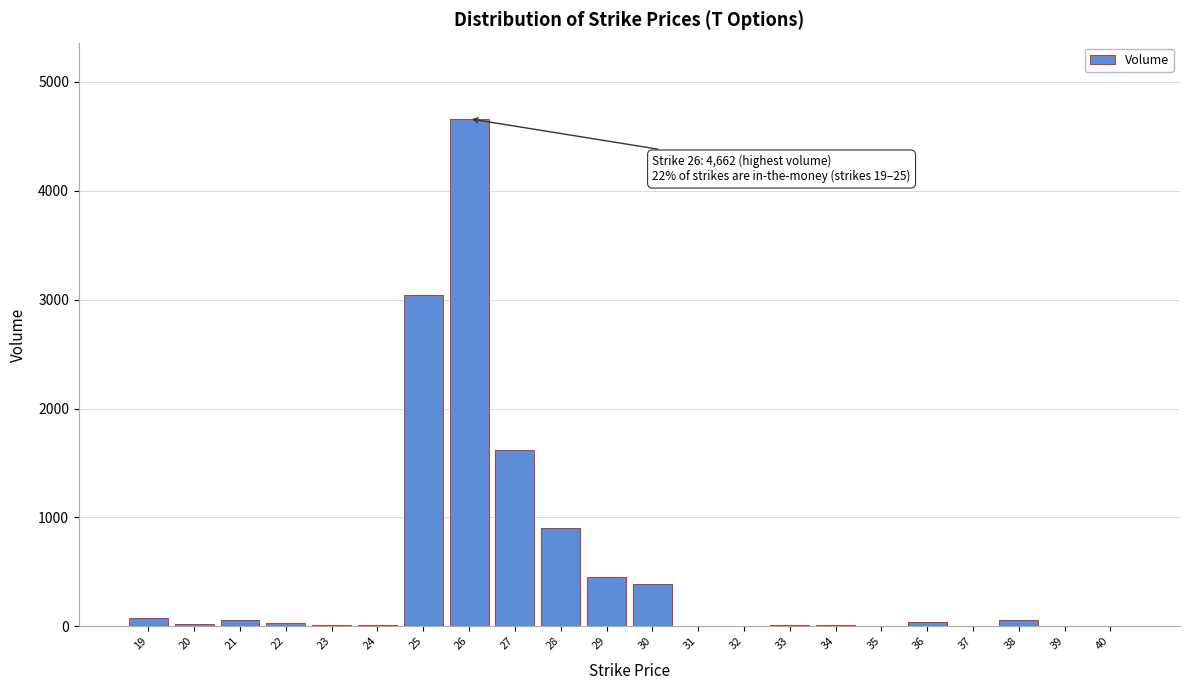

What is the greatest value displayed?

4662